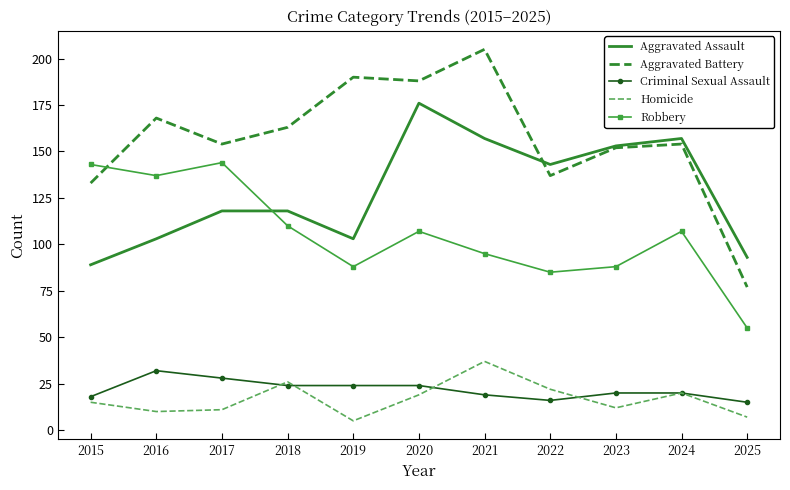

Is it true that Robbery equals 107 at 2020?

True